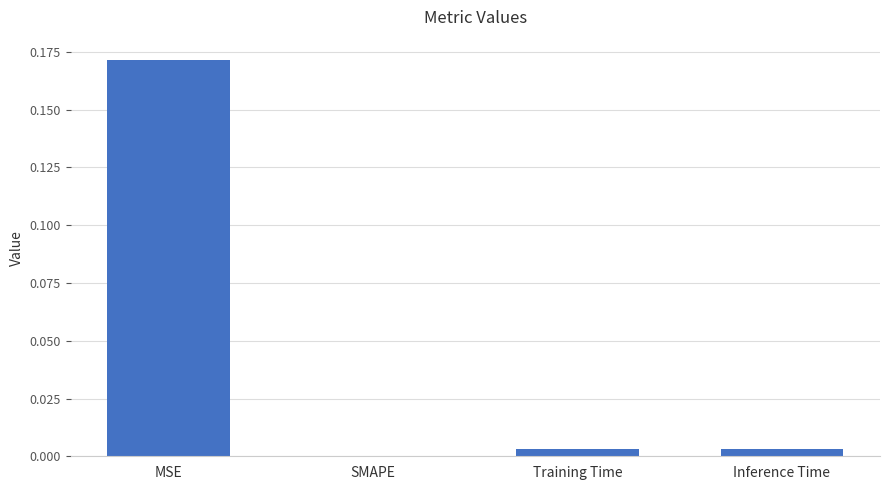

Which category has the highest value across all series?

MSE